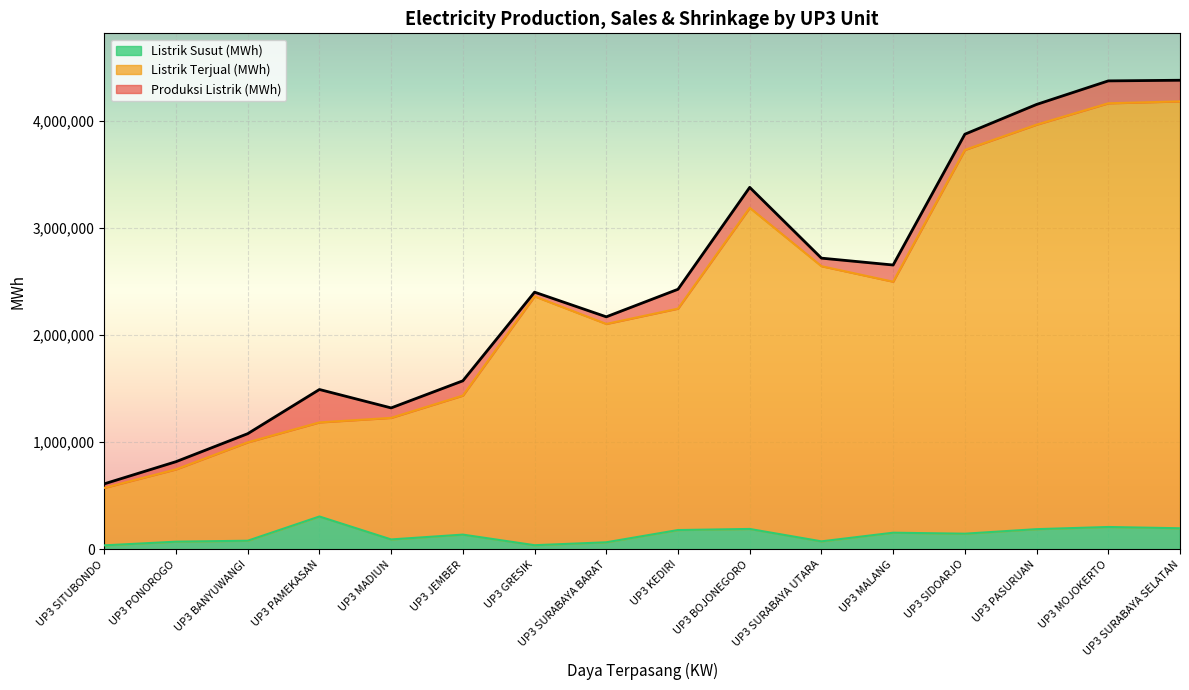

At which label does Listrik Susut (MWh) reach its peak?

UP3 PAMEKASAN